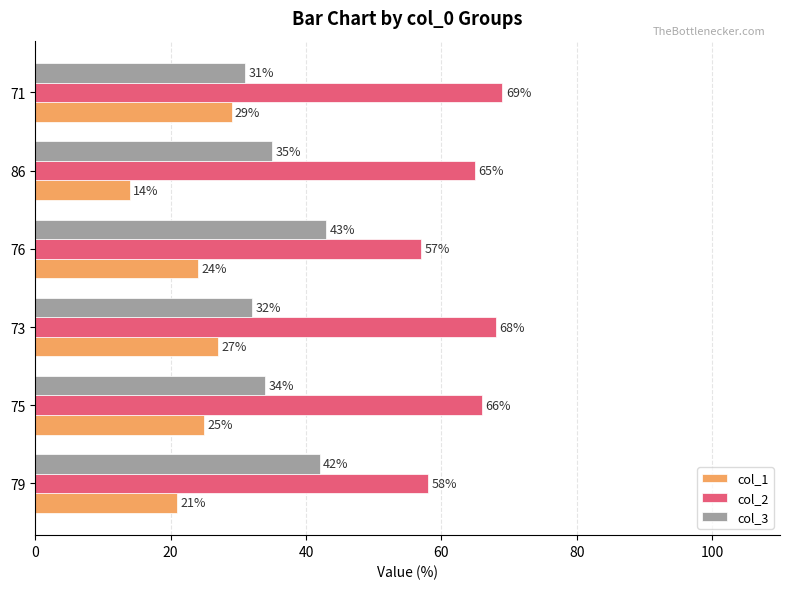

What is the maximum value for col_2?

69